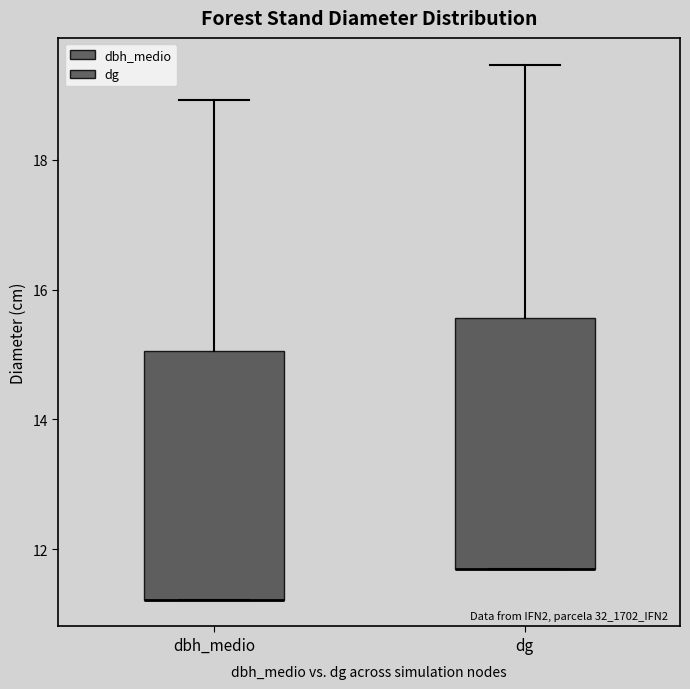

Where is the lower edge of the box for dbh_medio on the y-axis? The values are not printed on the chart, so give them approximately, as read against the axis.

11.2